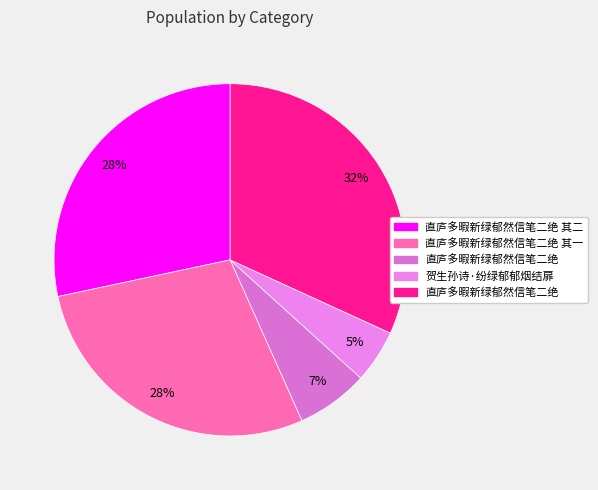

What is the smallest slice in the pie chart?

贺生孙诗·纷绿郁郁烟结扉